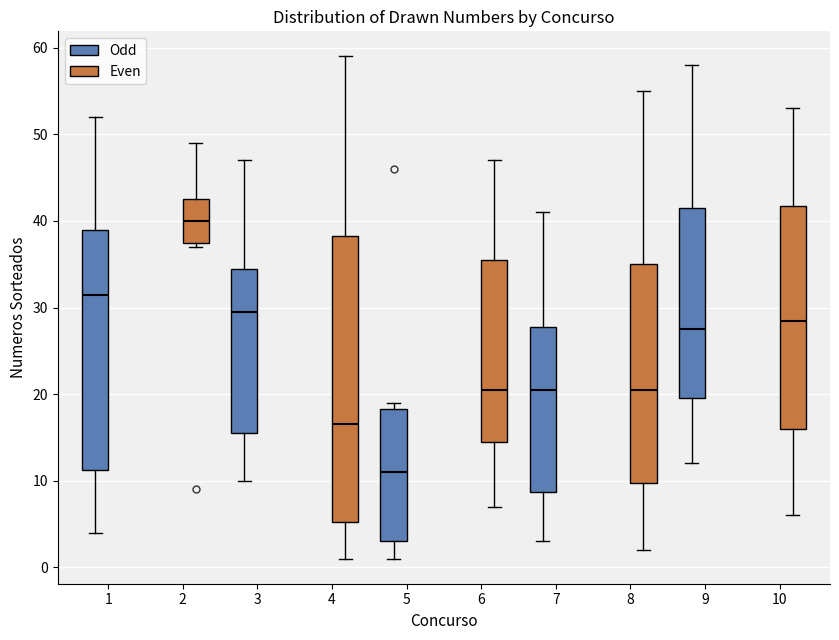

Reading left to right, read every box against the y-axis: the position of its median line, the range the box covers, and the ends of its whiskers. The values are not printed on the chart, so give them approximately, as read against the axis.

1 (Odd): median 32, box 11 to 39, whiskers 4 to 52
1 (Even): median 40, box 38 to 43, whiskers 37 to 49
3 (Odd): median 30, box 16 to 35, whiskers 10 to 47
3 (Even): median 17, box 5 to 38, whiskers 1 to 59
5 (Odd): median 11, box 3 to 18, whiskers 1 to 19
5 (Even): median 21, box 15 to 36, whiskers 7 to 47
7 (Odd): median 21, box 9 to 28, whiskers 3 to 41
7 (Even): median 21, box 10 to 35, whiskers 2 to 55
9 (Odd): median 28, box 20 to 42, whiskers 12 to 58
9 (Even): median 29, box 16 to 42, whiskers 6 to 53